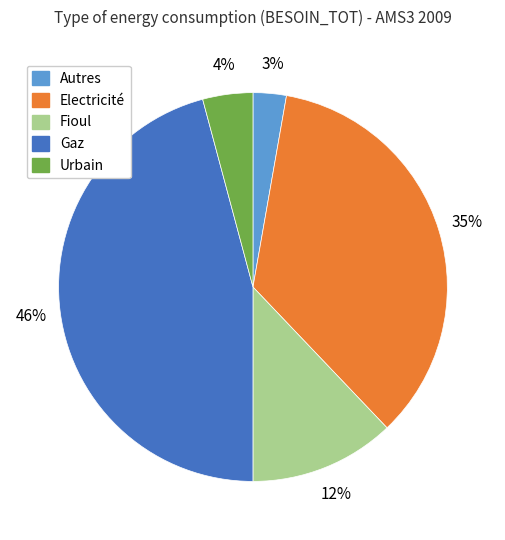

Between Urbain and Fioul, which is larger?

Fioul